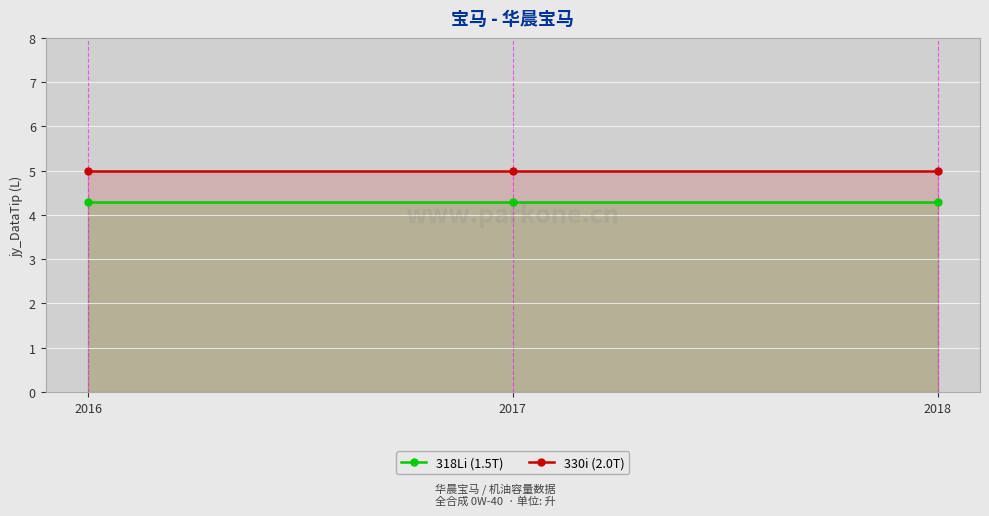

What is the total value across all series at 2017?

9.3